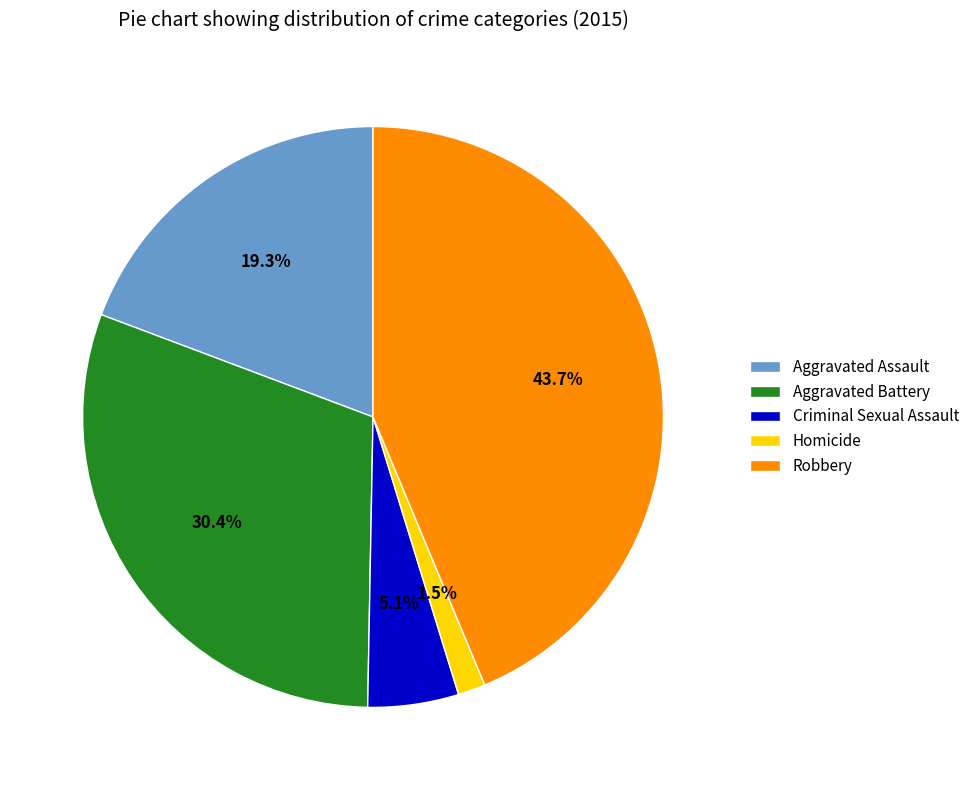

Is it true that Robbery is 37% of the pie?

False